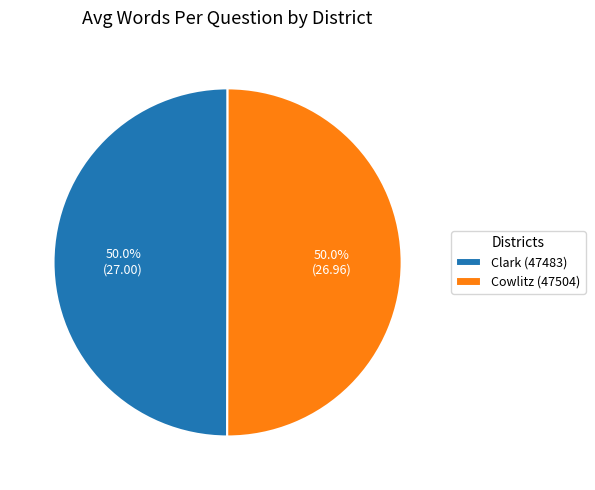

Combined, do Clark (47483) and Cowlitz (47504) account for over 50%?

Yes